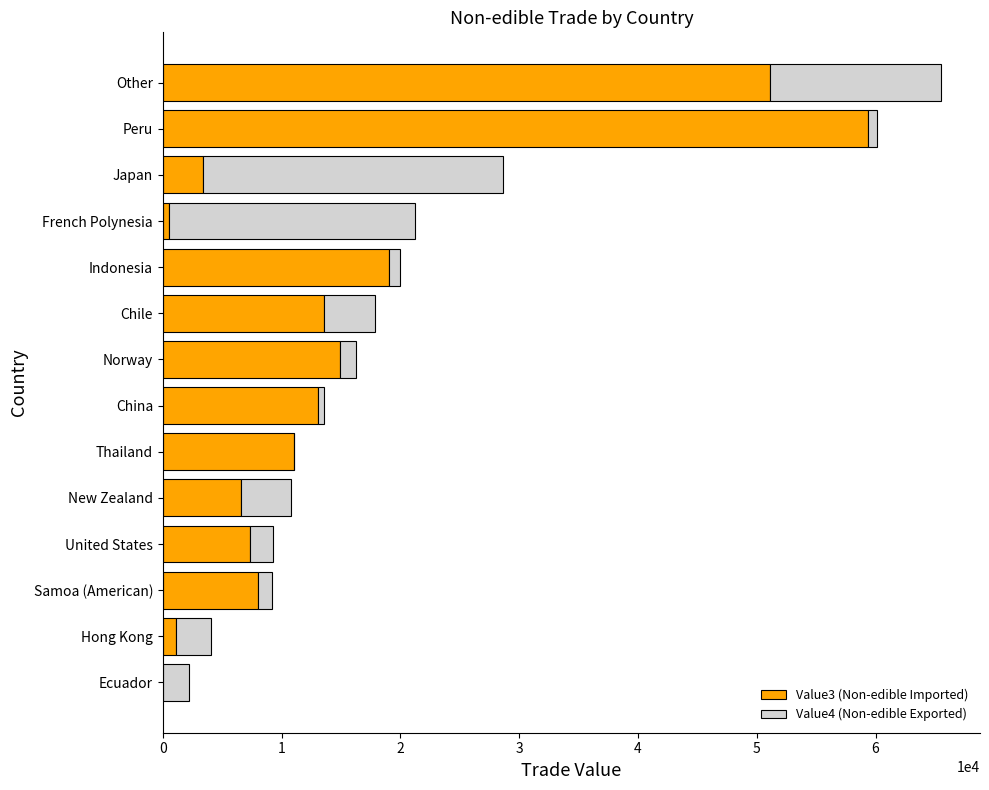

At which category is the sum across all series the highest?

Other